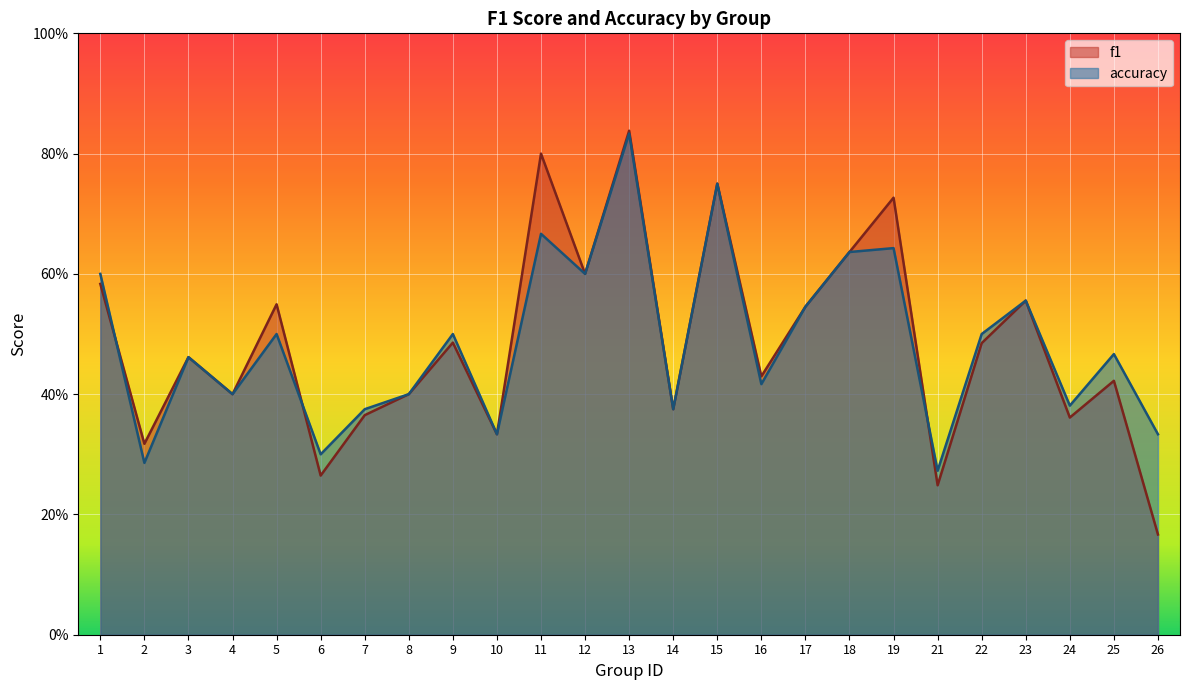

How many data points does each series have?

25